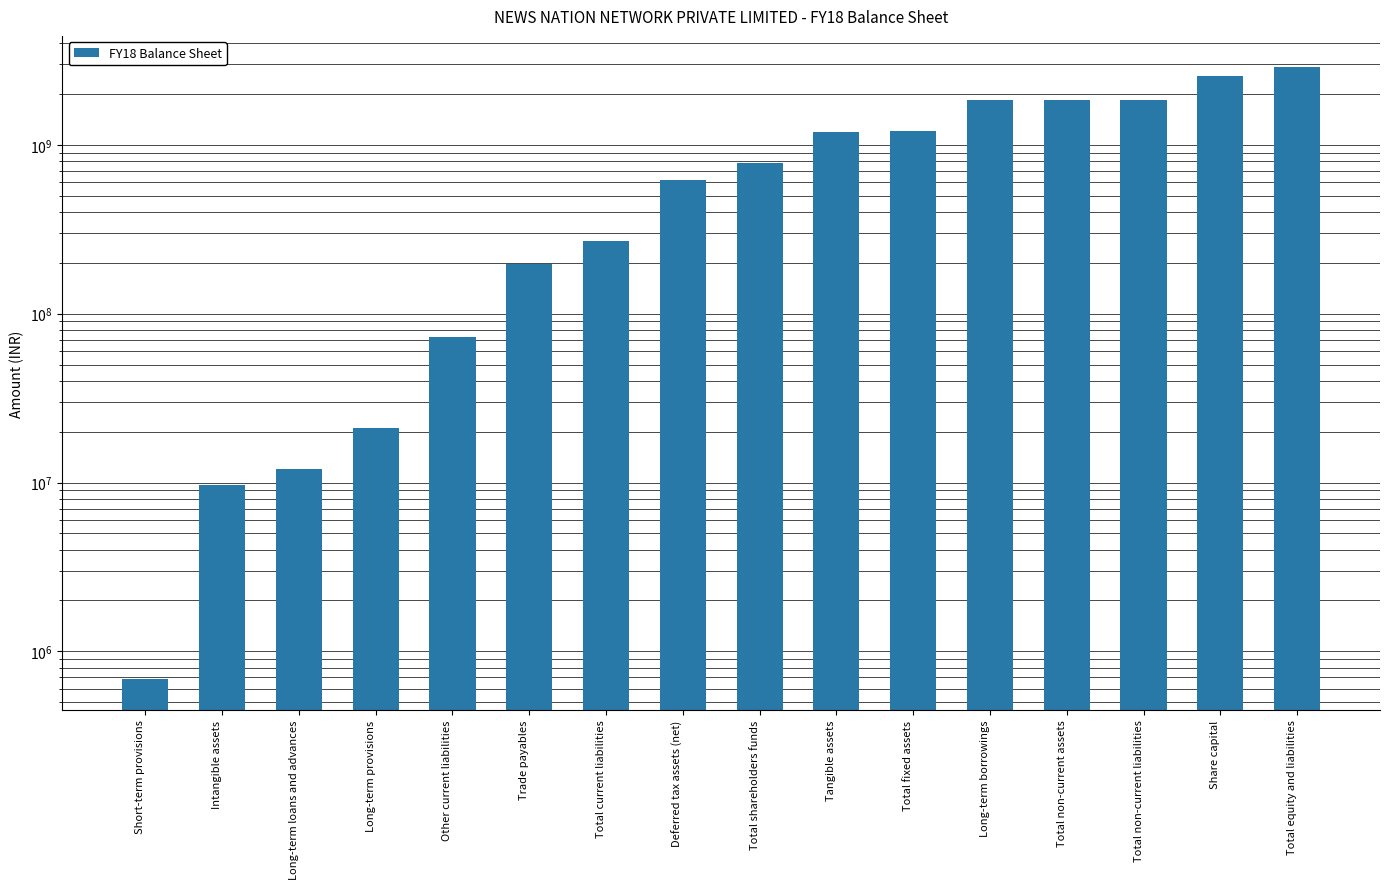

Which label corresponds to the largest value in the chart?

Total equity and liabilities